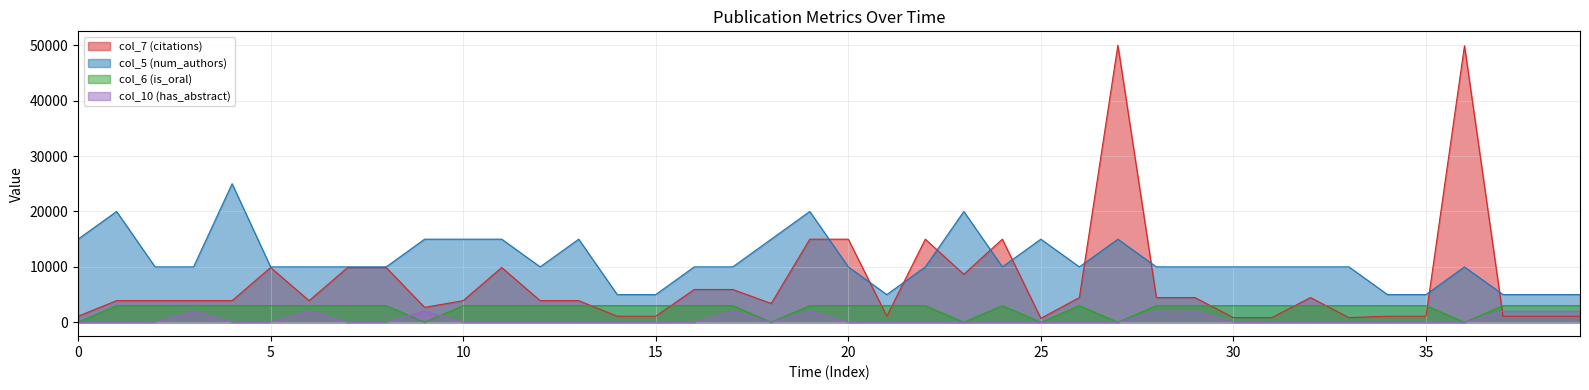

Which series has the largest total across all categories?

col_5 (num_authors)